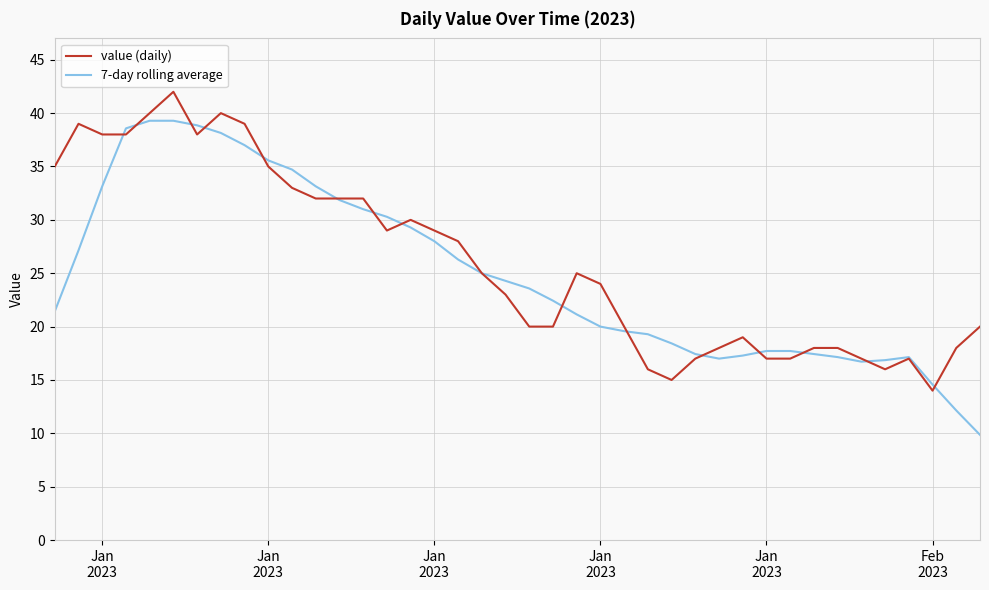

What is the maximum value shown in the chart?

42.0